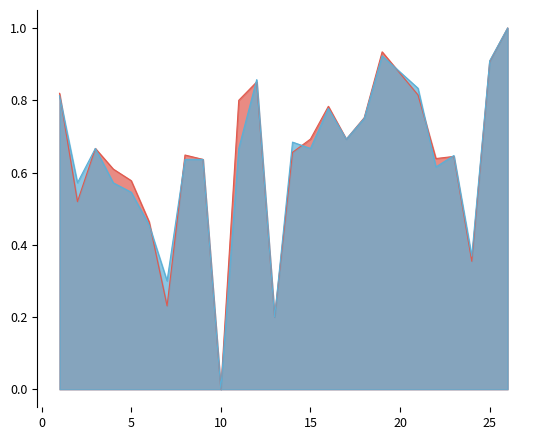

What is the difference between the second highest and second lowest values in the f1 series?

0.7